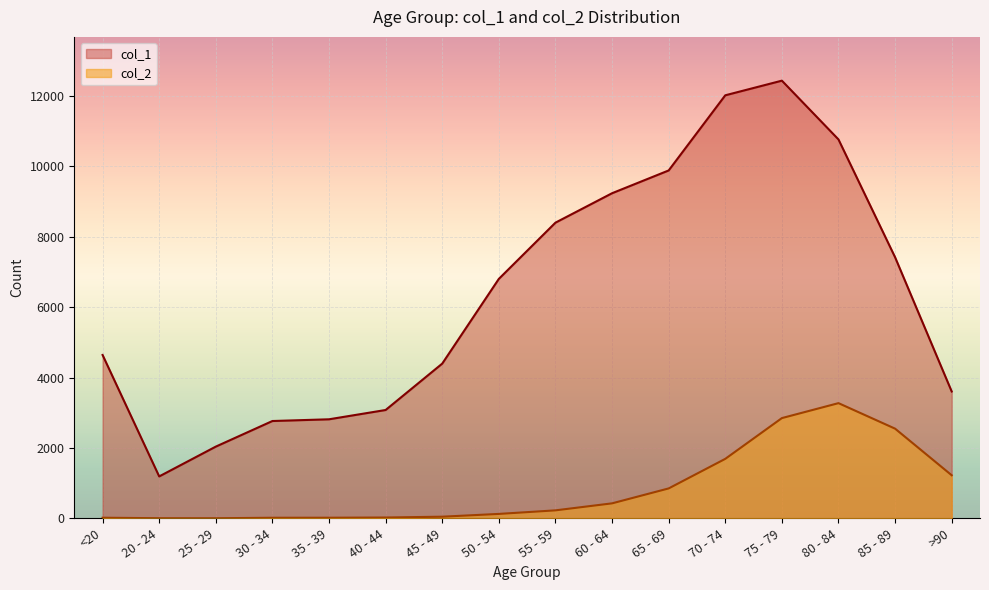

True or false: col_2 and col_1 intersect in this chart.

False